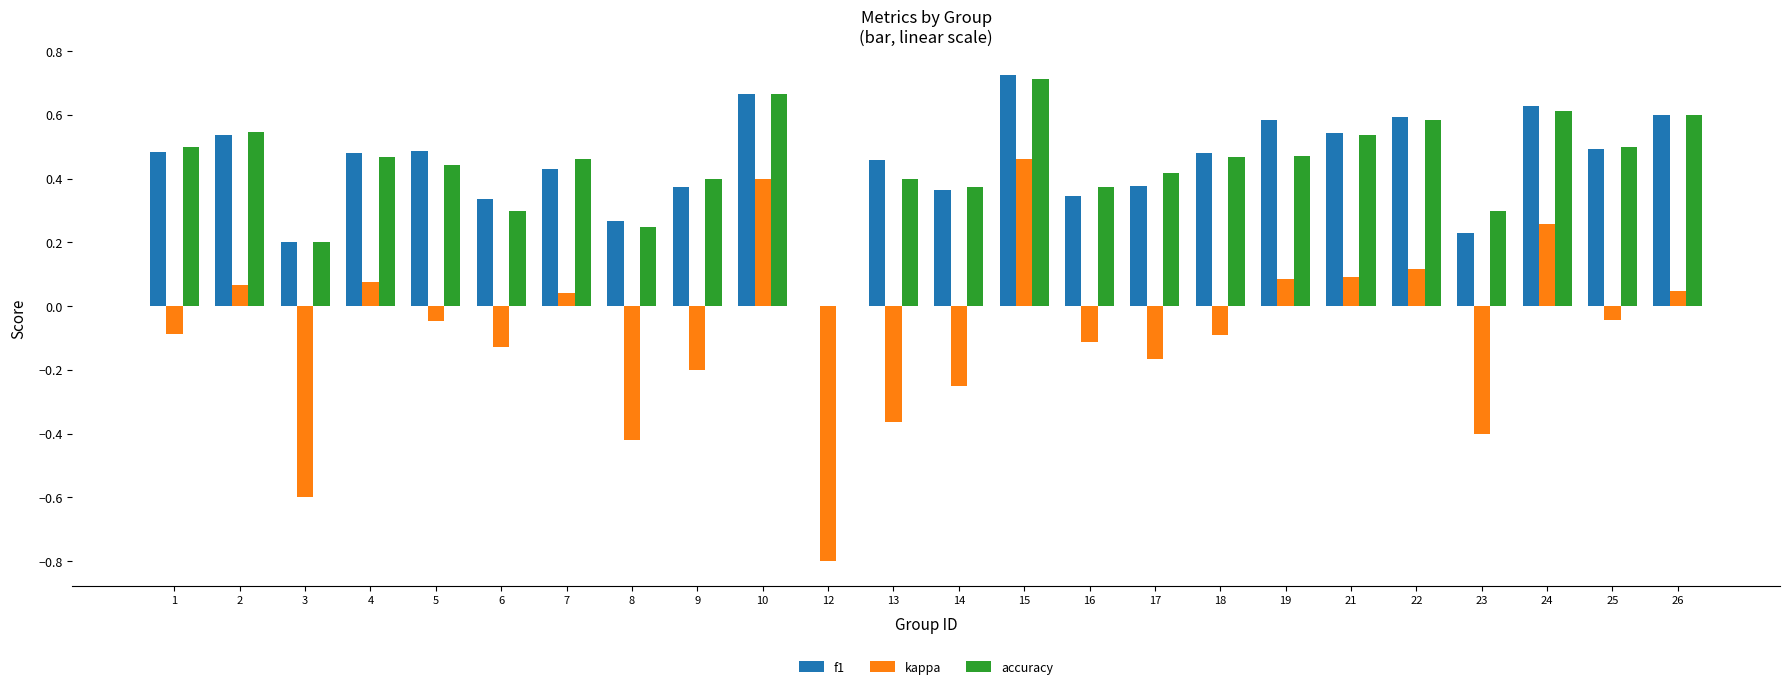

Which series changed the most between 6 and 19?

f1